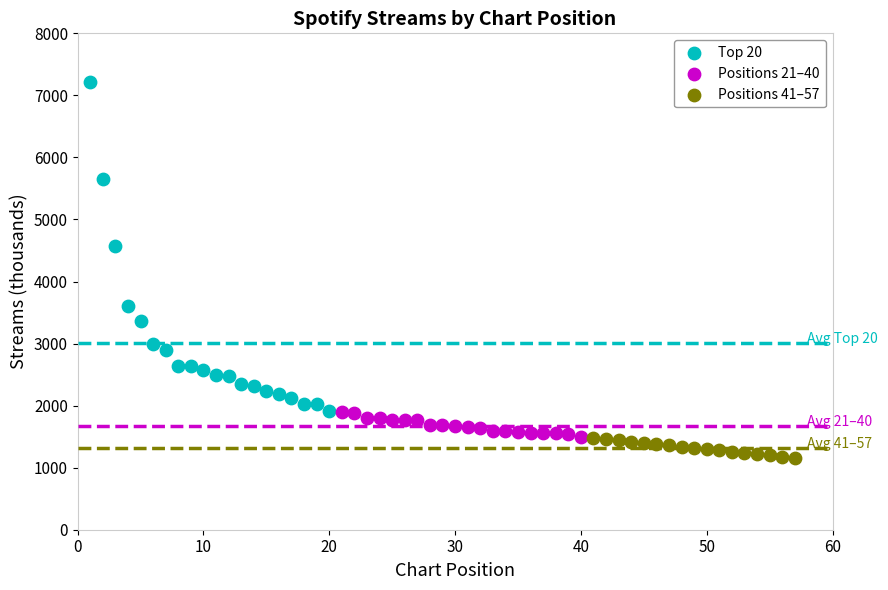

Which series contains the highest Y value?

Top 20